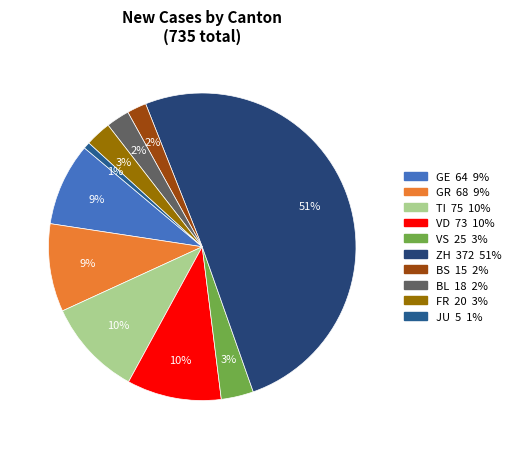

Count the number of slices in the pie.

10